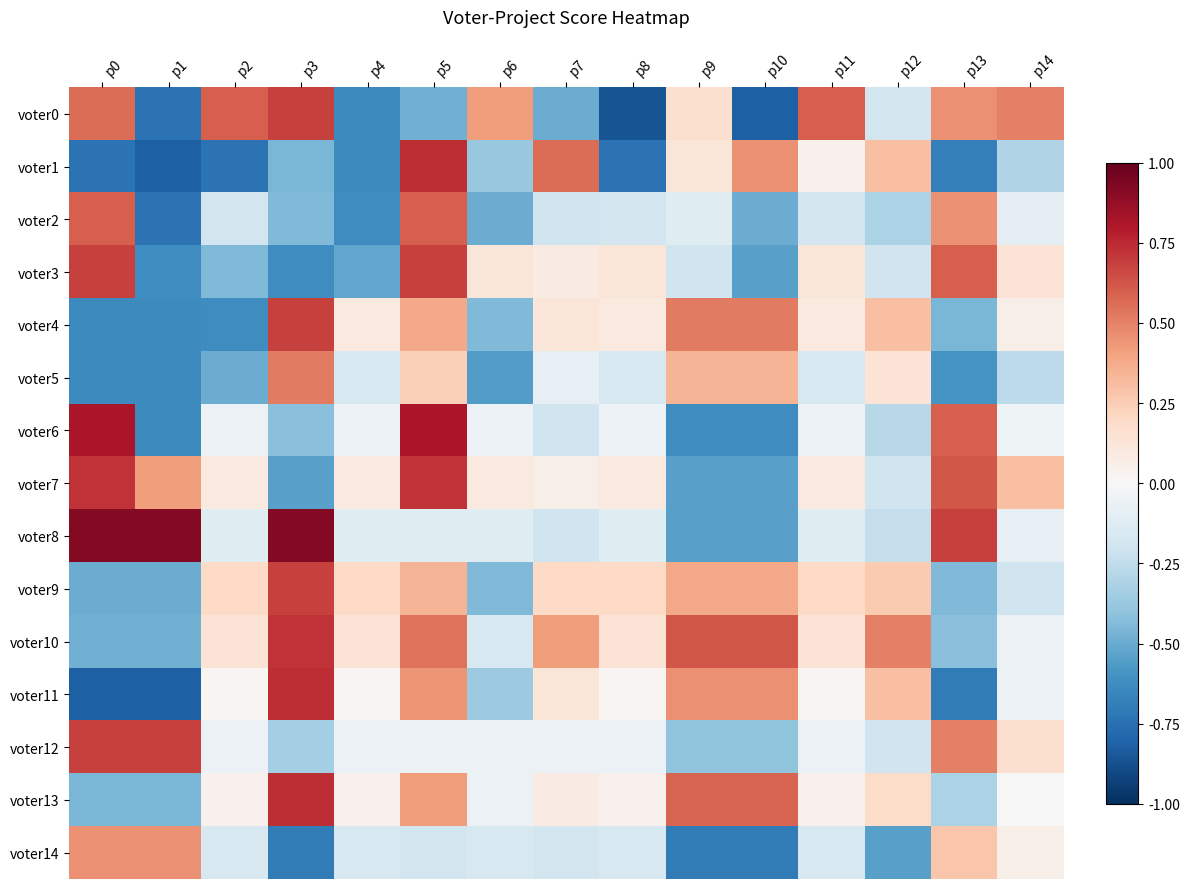

Between p12 and p3, which is larger?

p3